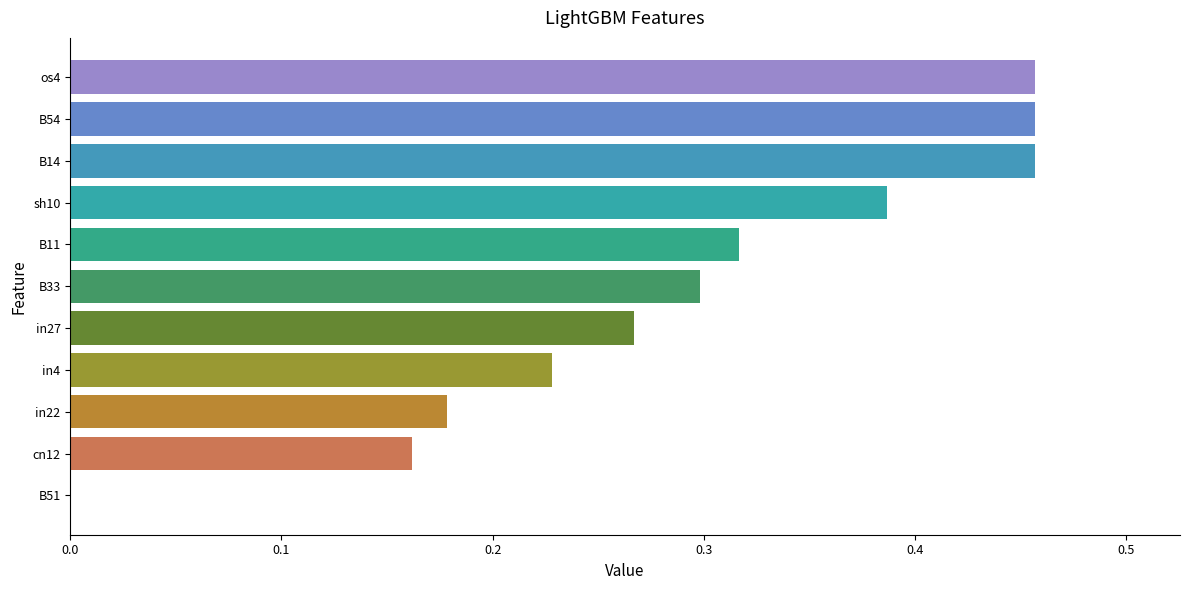

The chart shows a value of 0.3 at in27. True or false?

True